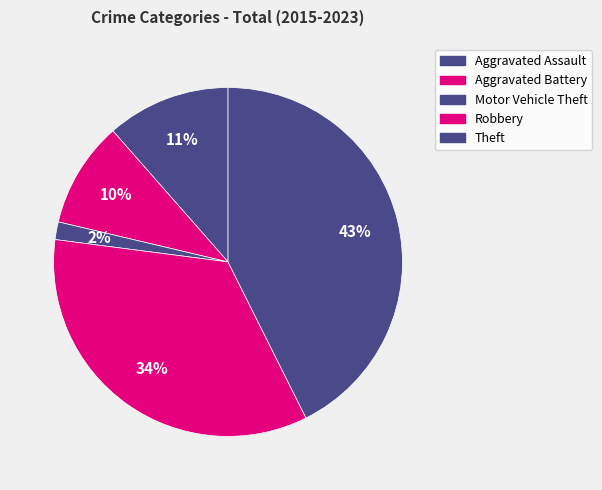

To the nearest percent, what portion does Aggravated Assault represent?

11%